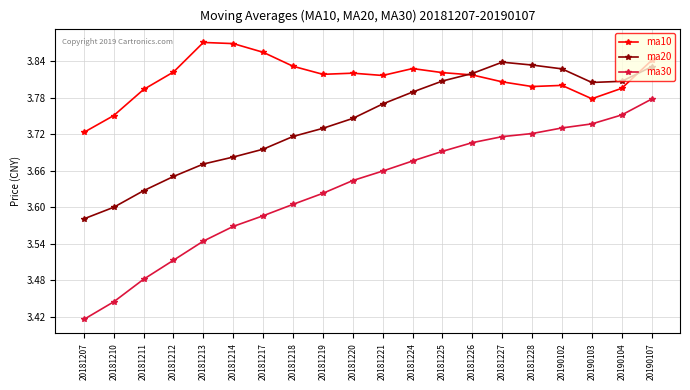

At which label does ma20 reach its peak?

20181227